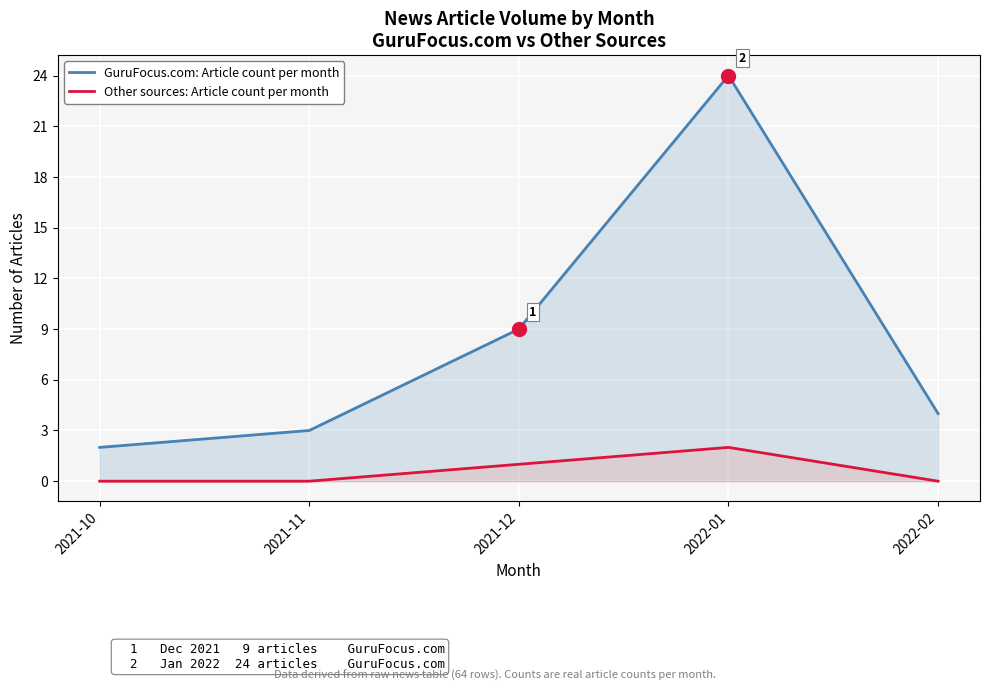

Count the number of data series in this chart.

2